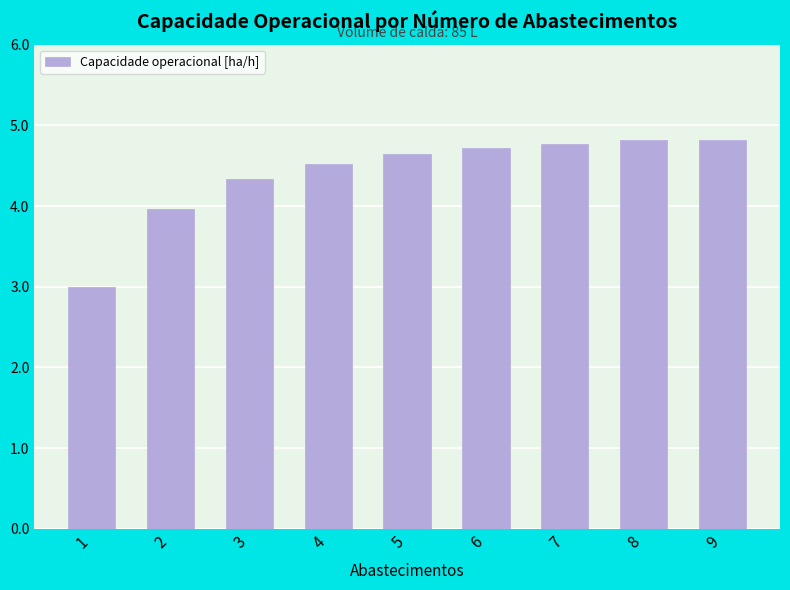

What is the difference between the maximum and second lowest values?

0.9